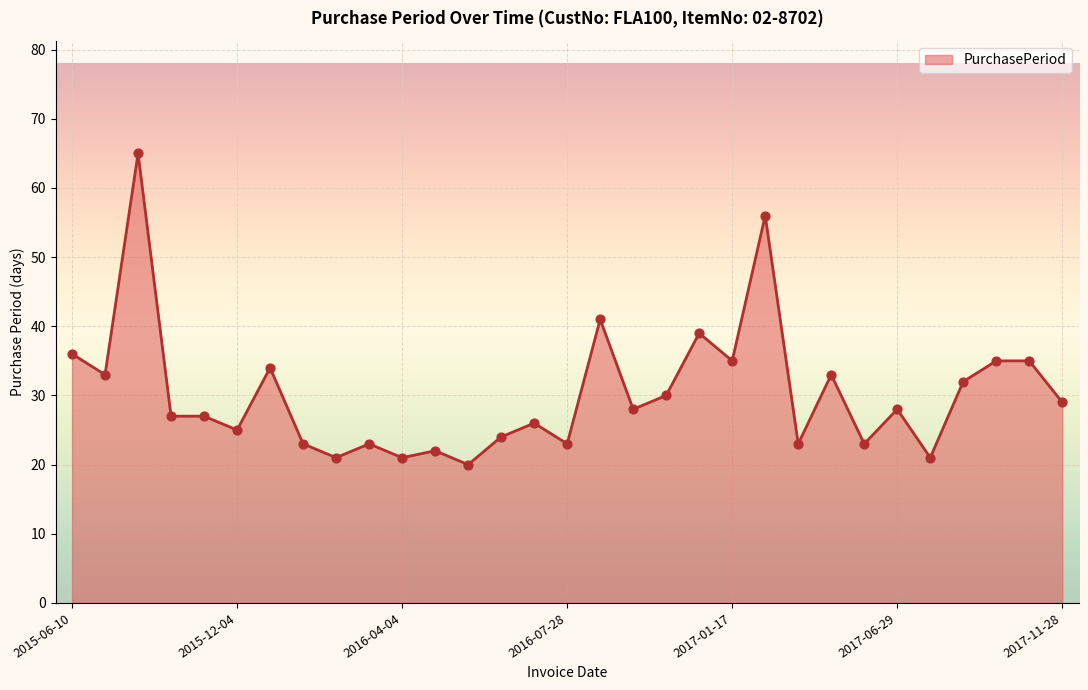

What is the difference between the maximum and minimum values?

45